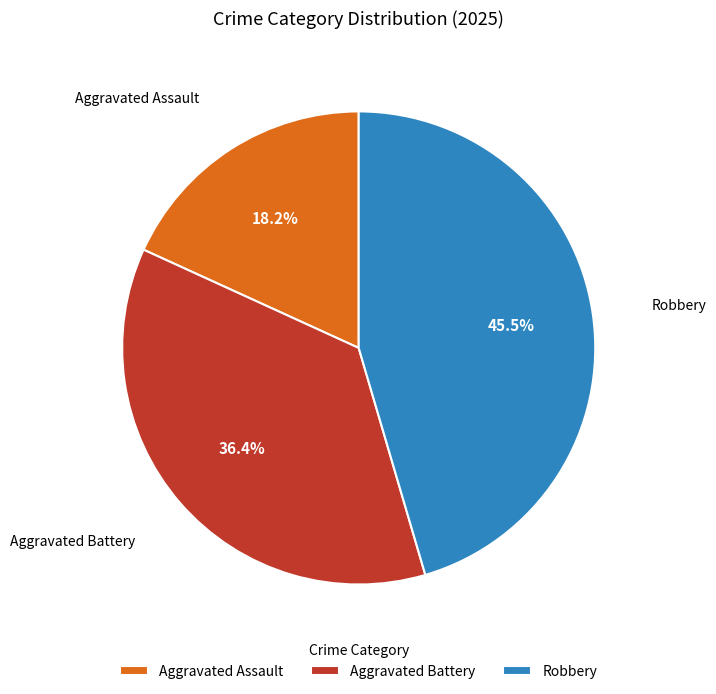

Between Aggravated Battery and Robbery, which is larger?

Robbery